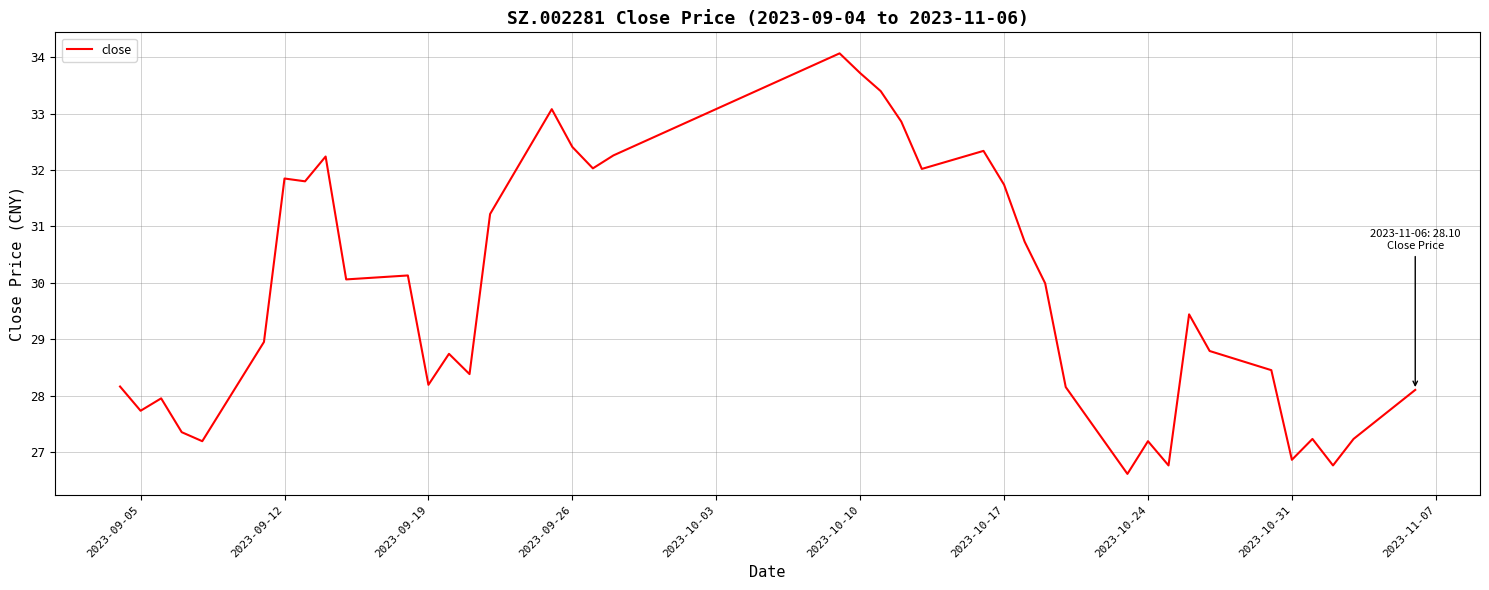

What is the difference between the maximum and minimum values?

7.5